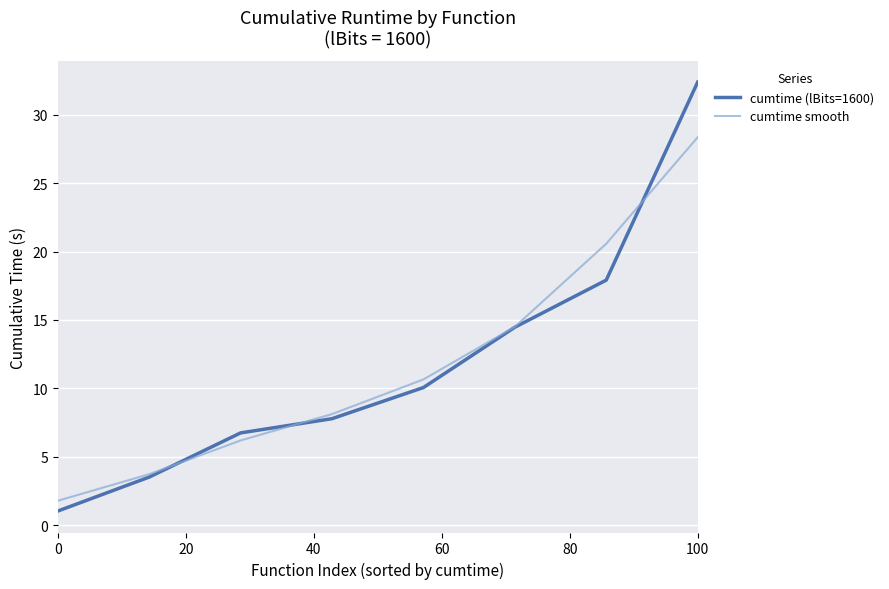

What is the maximum value shown in the chart?

32.4